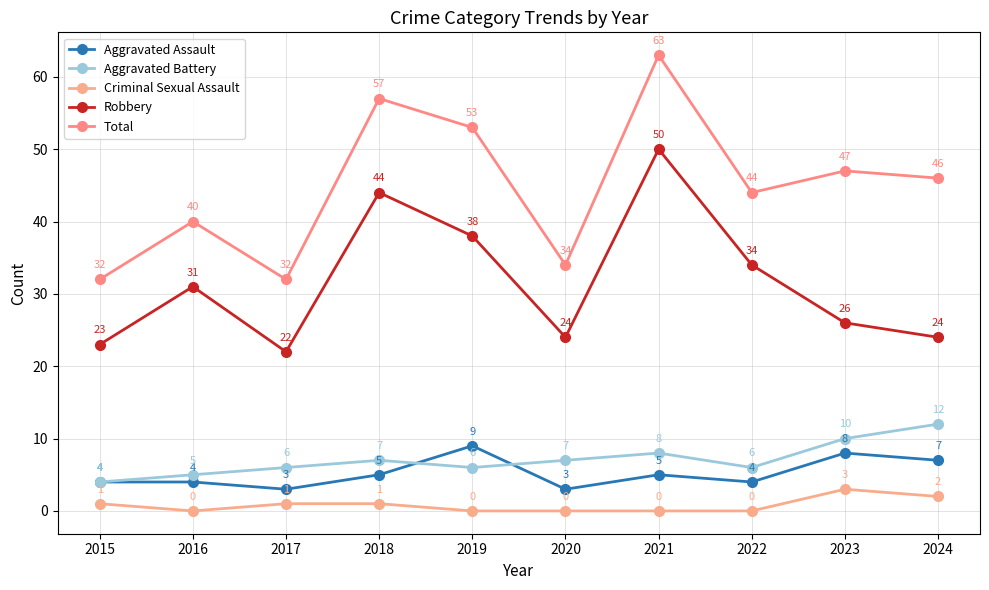

What is the approximate value of Robbery at 2021, to the nearest 10?

50